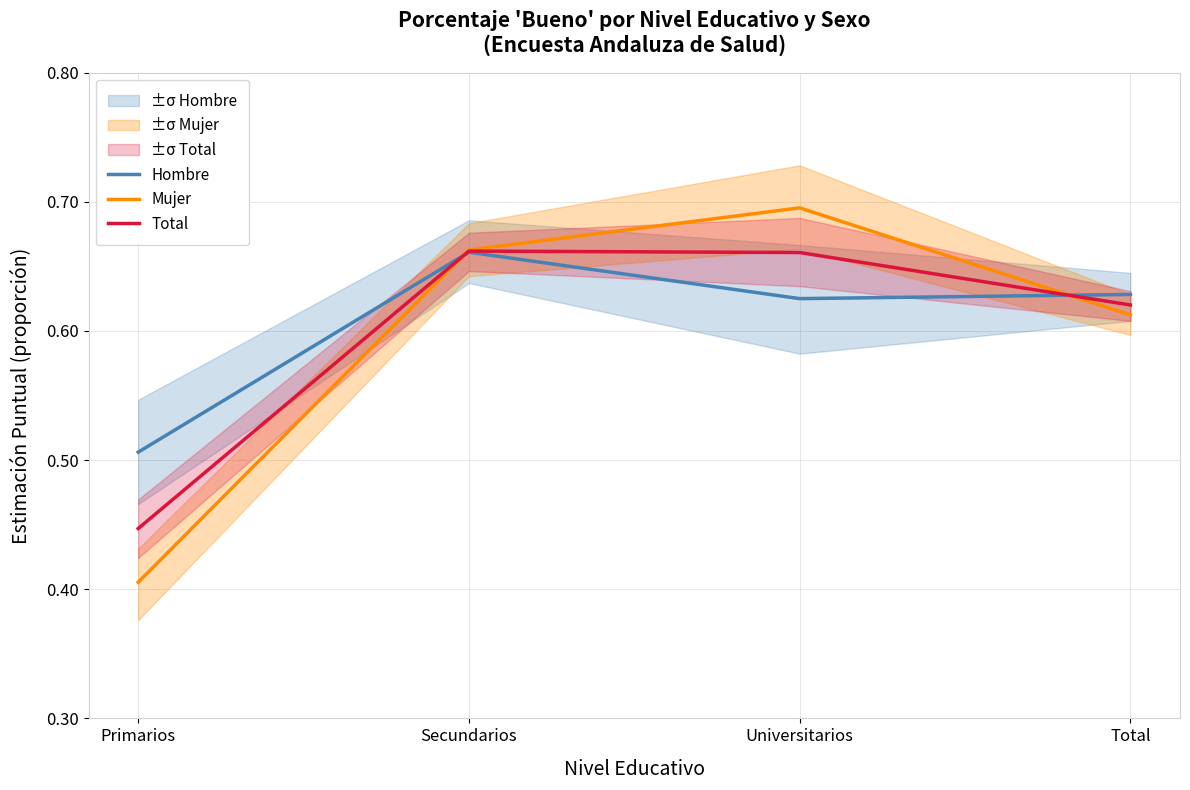

What is the difference between the Mujer values at Universitarios and Primarios?

0.3